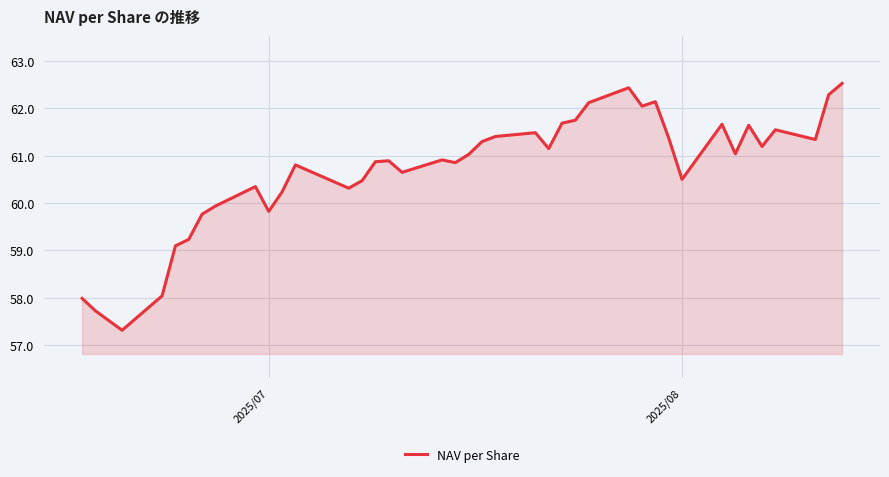

What is the greatest value displayed?

62.5